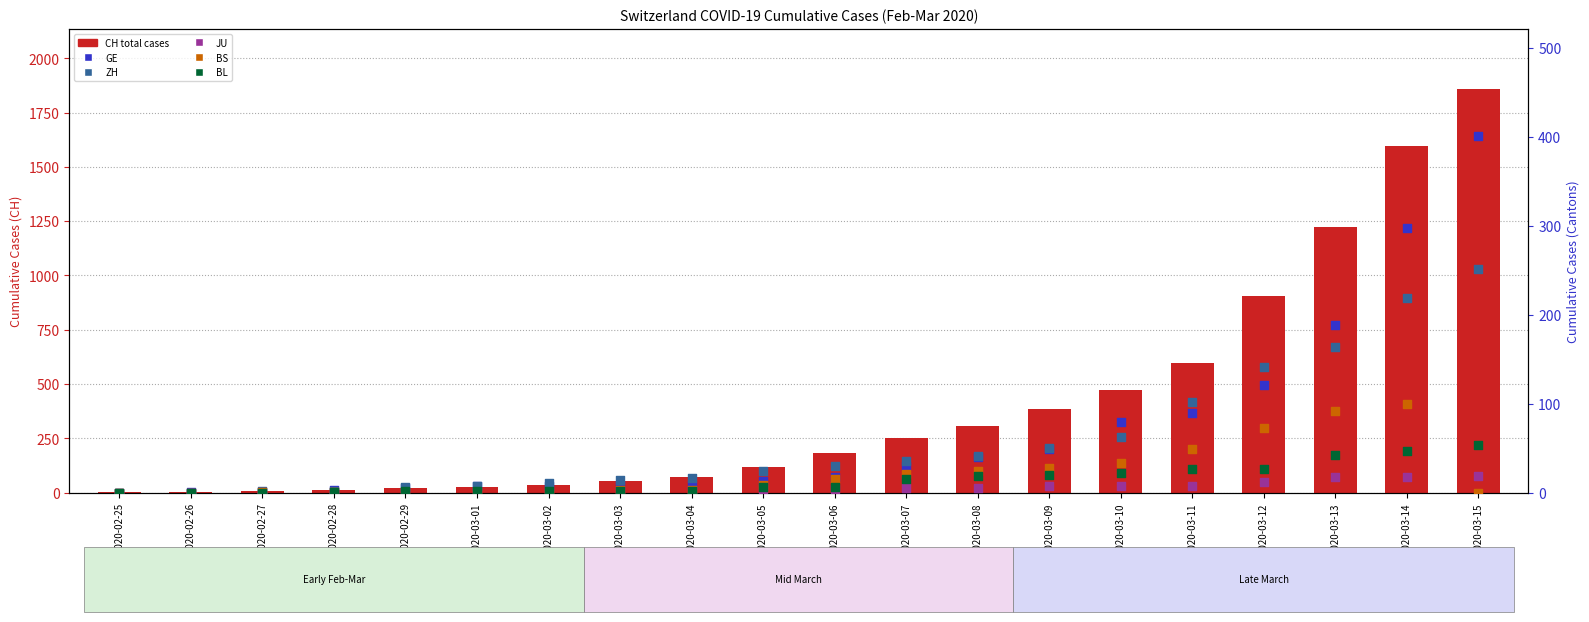

Is the value of BS at 2020-03-09 greater than the value of ZH at 2020-03-12?

No